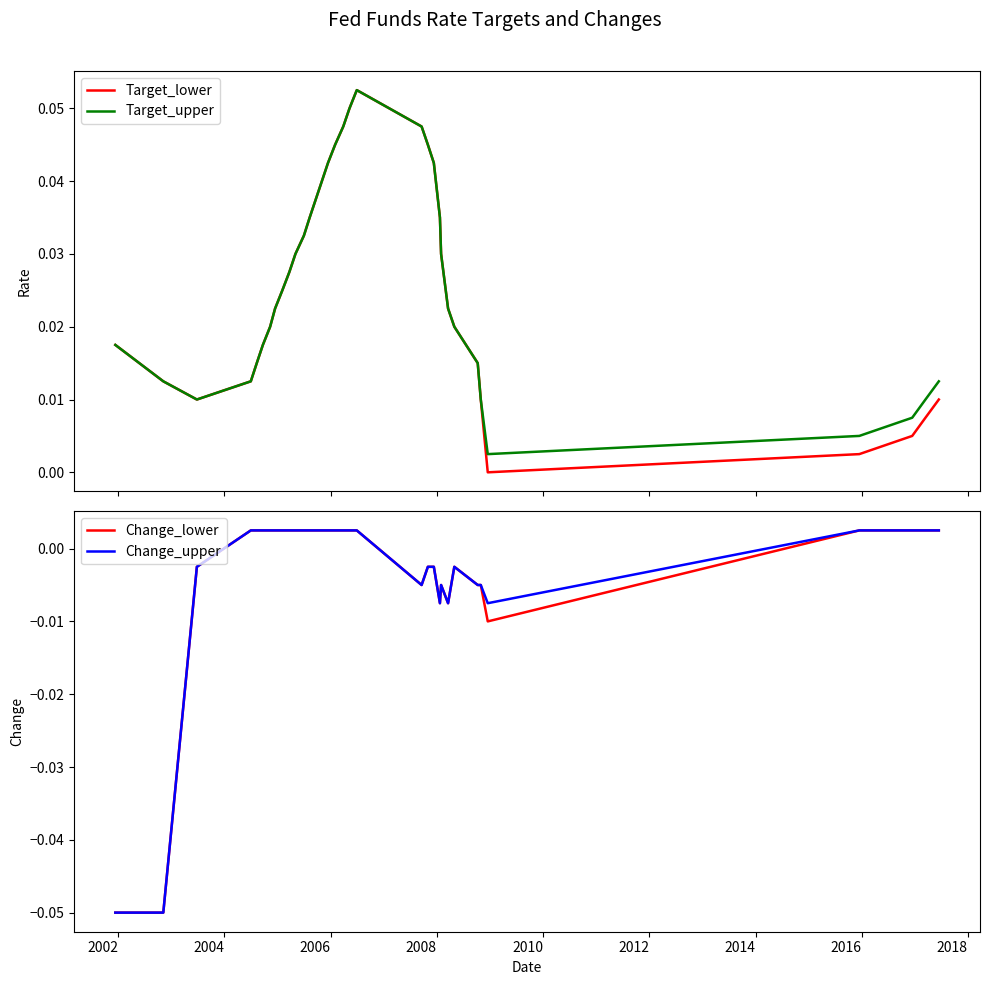

Is the value of Target_lower at 27 greater than the value of Target_upper at 13?

No